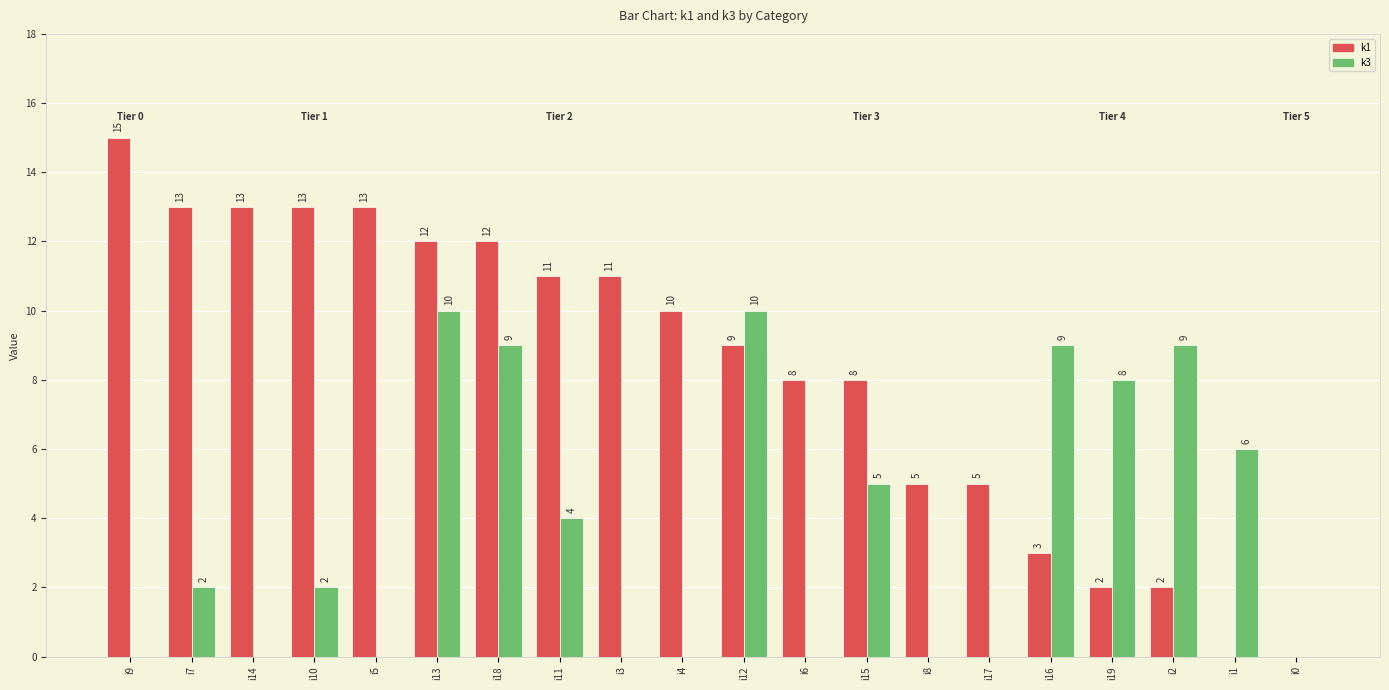

Reading left to right, transcribe all the data shown in this chart.

k1: i9=15	i7=13	i14=13	i10=13	i5=13	i13=12	i18=12	i11=11	i3=11	i4=10	i12=9	i6=8	i15=8	i8=5	i17=5	i16=3	i19=2	i2=2	i1=0	i0=0
k3: i9=0	i7=2	i14=0	i10=2	i5=0	i13=10	i18=9	i11=4	i3=0	i4=0	i12=10	i6=0	i15=5	i8=0	i17=0	i16=9	i19=8	i2=9	i1=6	i0=0